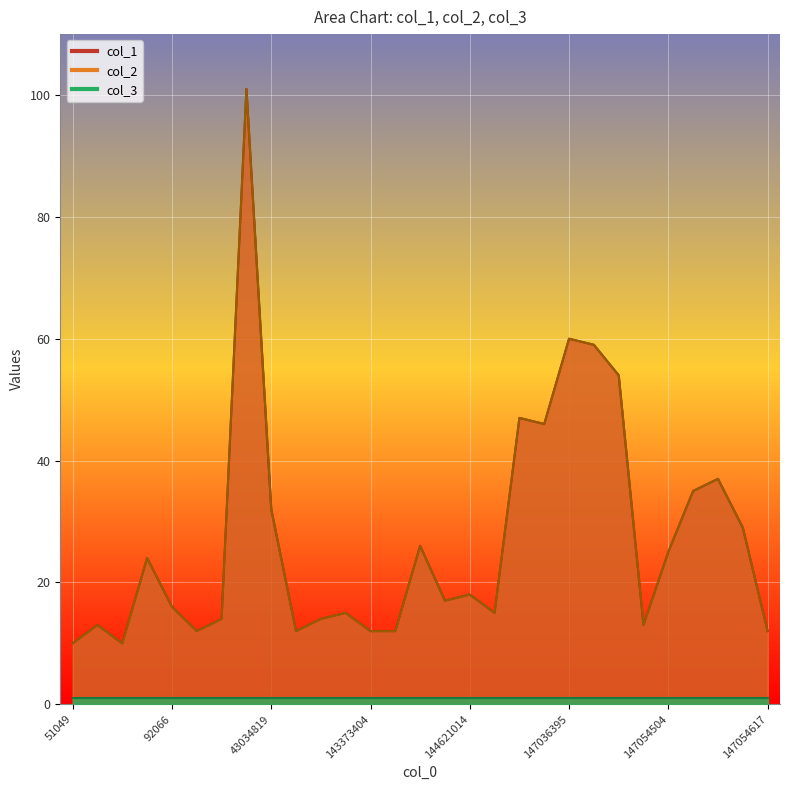

Which series has the largest total across all categories?

col_1